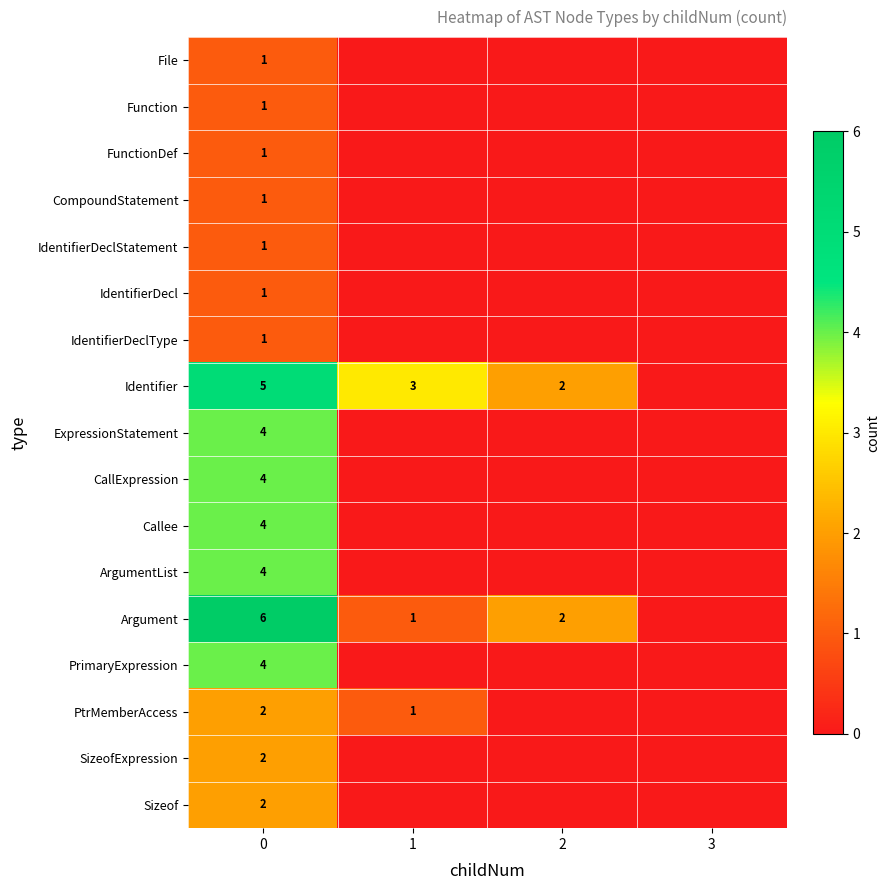

What is the spread (max minus min) of values at 0?

5